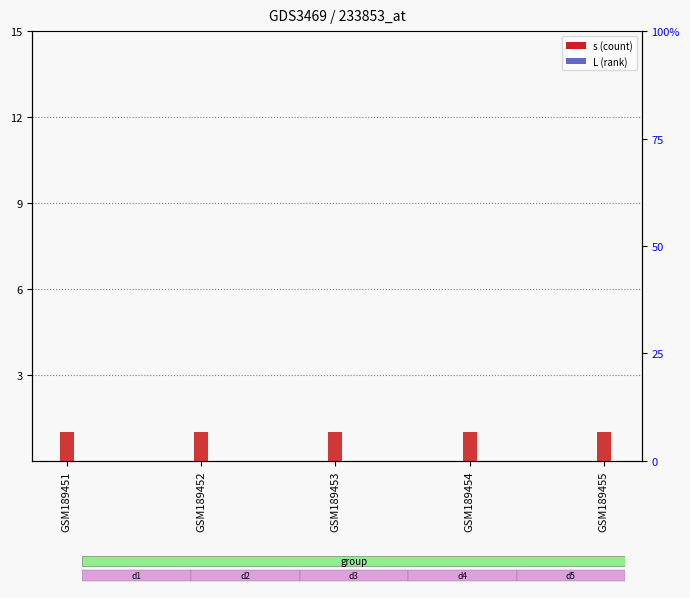

Reading left to right, extract all data points from this chart.

s: 1	1	1	1	1
L: 0	0	0	0	0